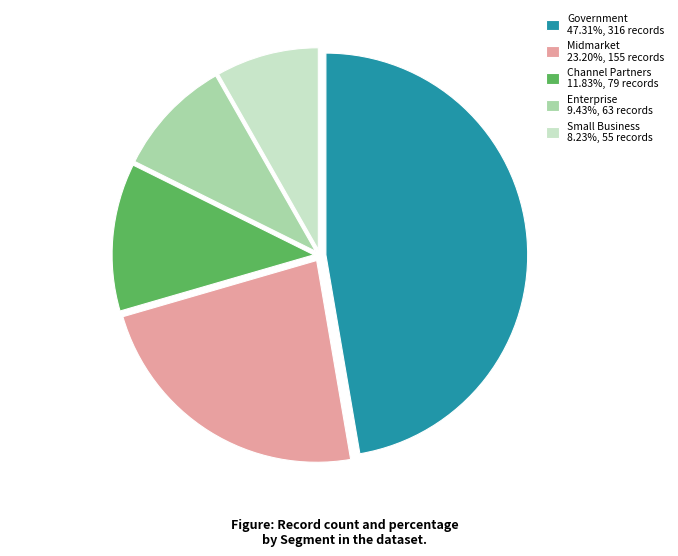

True or false: Enterprise accounts for 16% of the total.

False